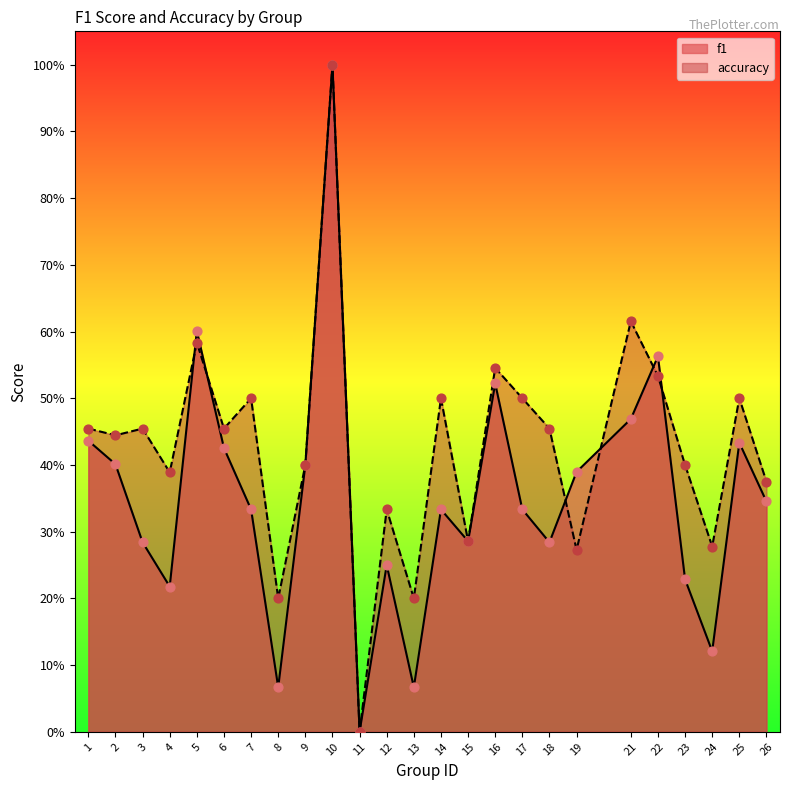

At which category is the sum across all series the highest?

10